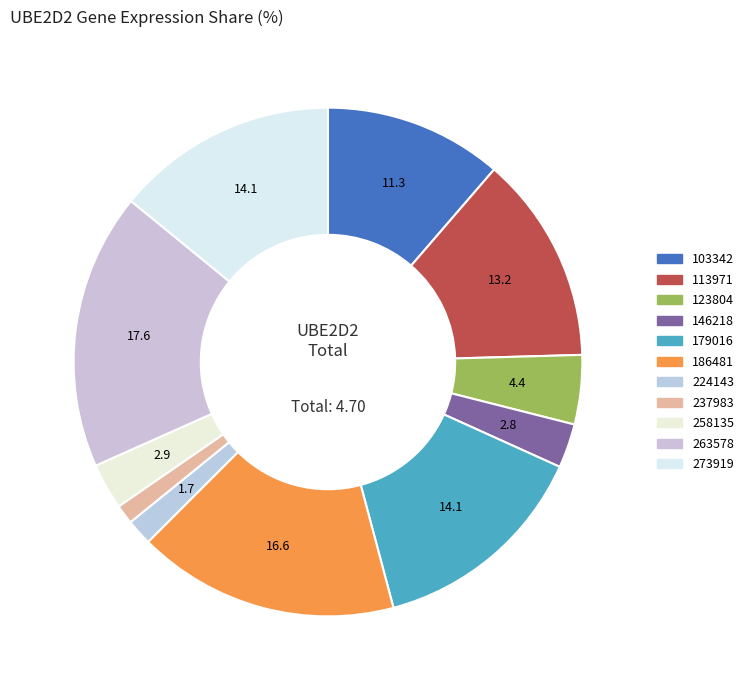

Count the number of slices in the pie.

11